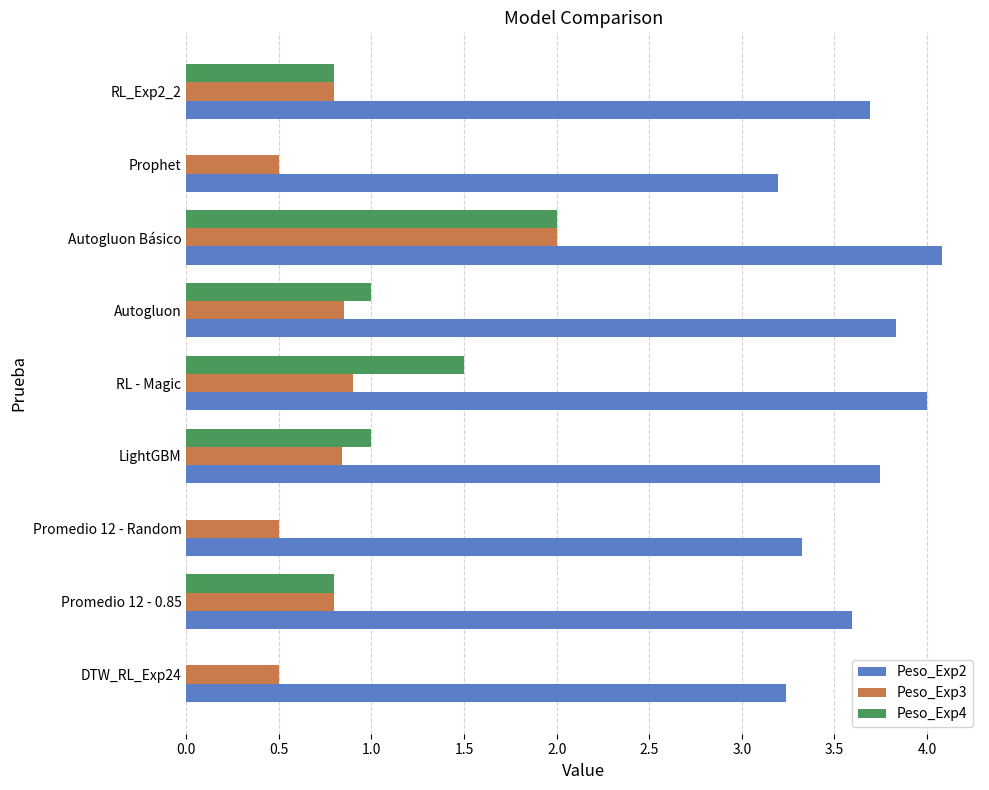

What is the sum of the Peso_Exp3 values at Promedio 12 - Random and Promedio 12 - 0.85?

1.3